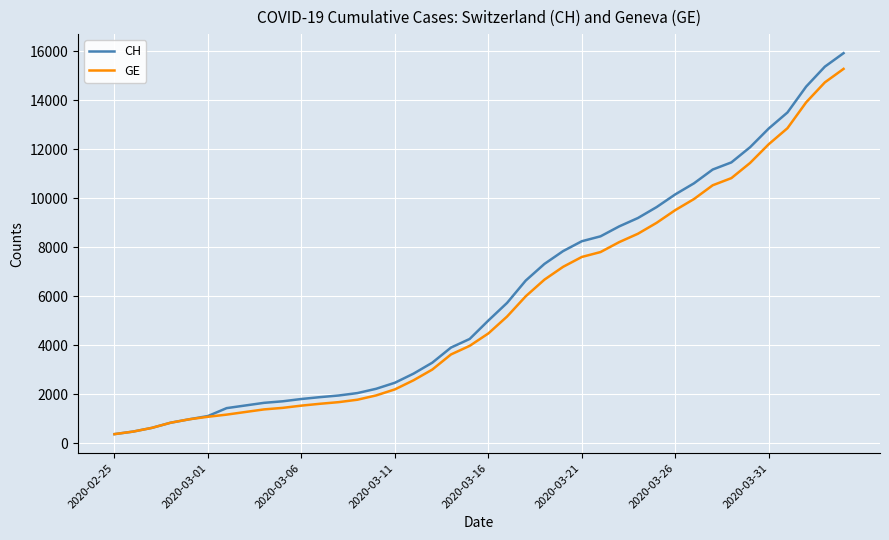

What are all the series names shown in the legend?

CH, GE